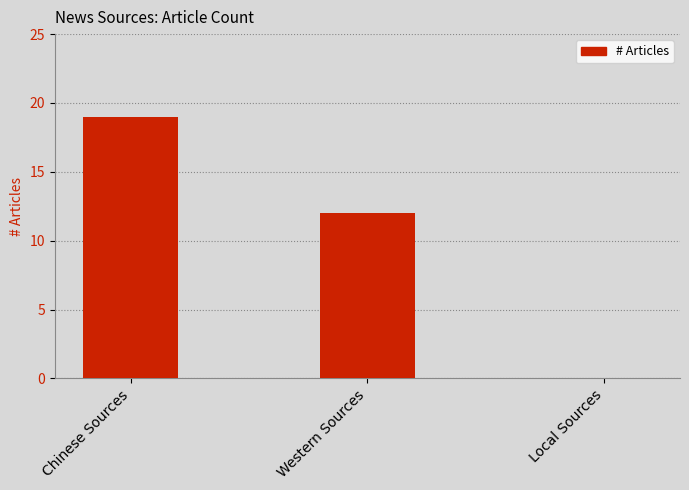

The chart shows a value of 0 at Local Sources. True or false?

True